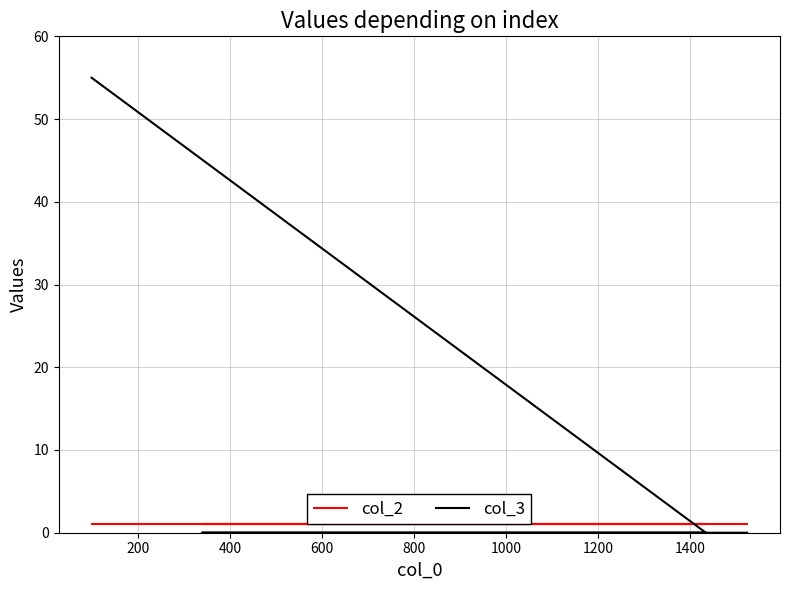

At 600, list the series in order from largest to smallest.

col_2, col_3